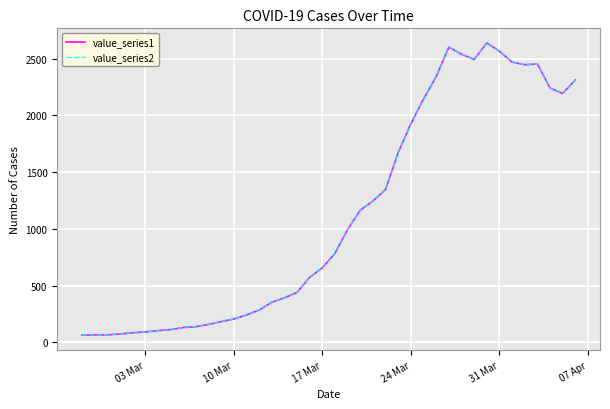

How many lines are shown in the chart?

2